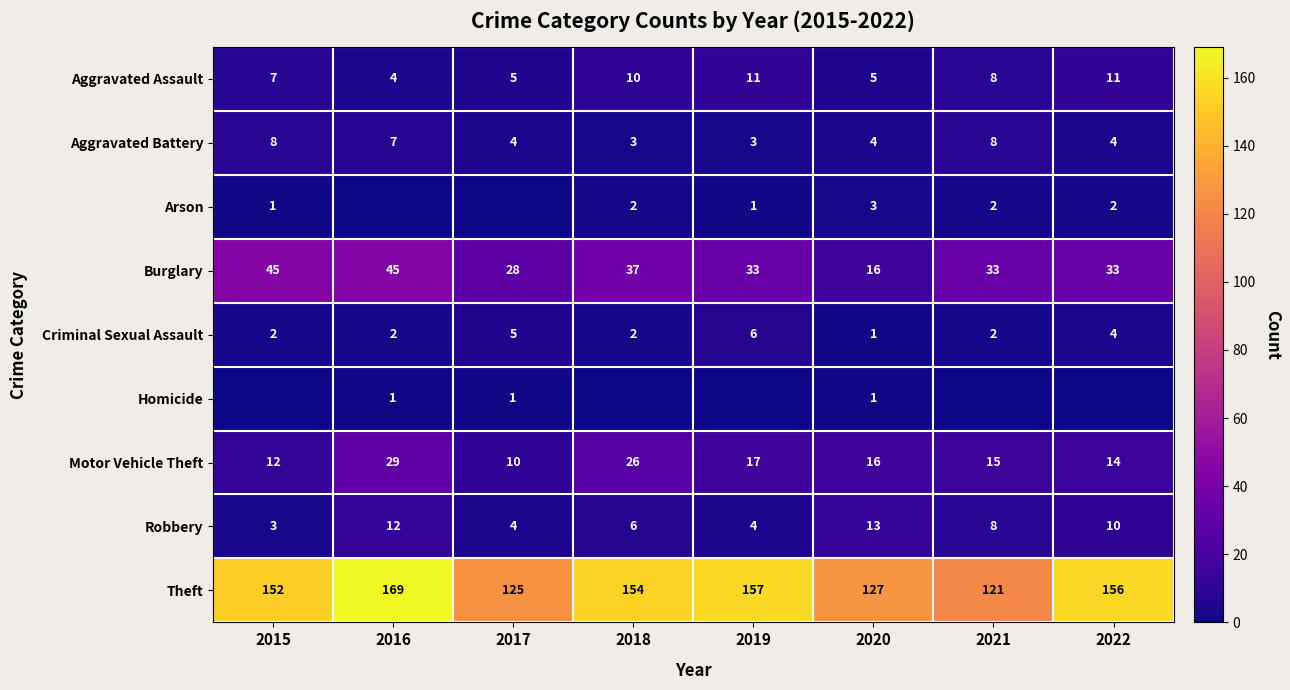

What is the spread (max minus min) of values at 2020?

126